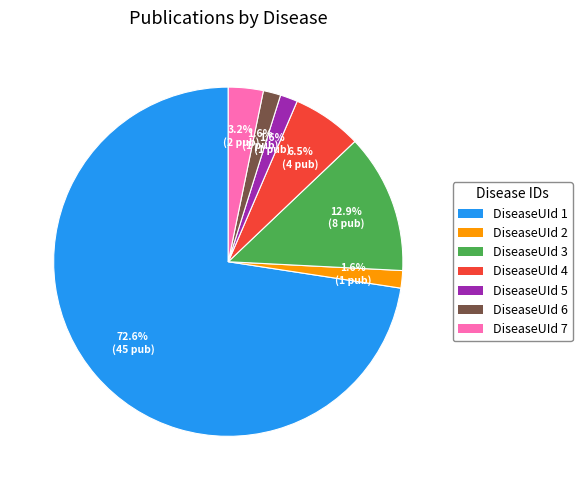

Is DiseaseUId 4 the majority of the pie?

No